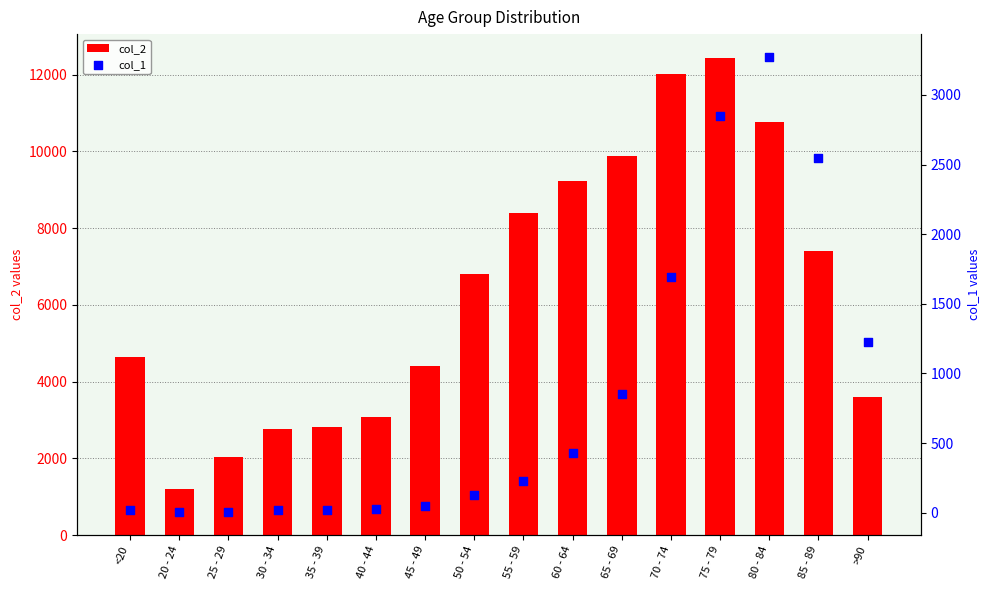

Which series has the largest Y range (max minus min)?

col_2